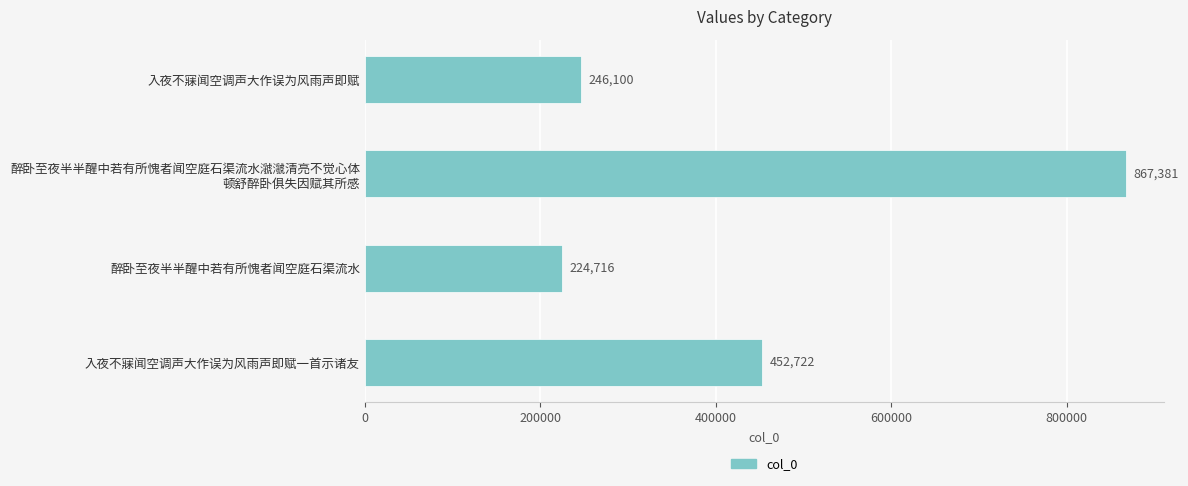

The value at 入夜不寐闻空调声大作误为风雨声即赋一首示诸友 is 452722. True or false?

True